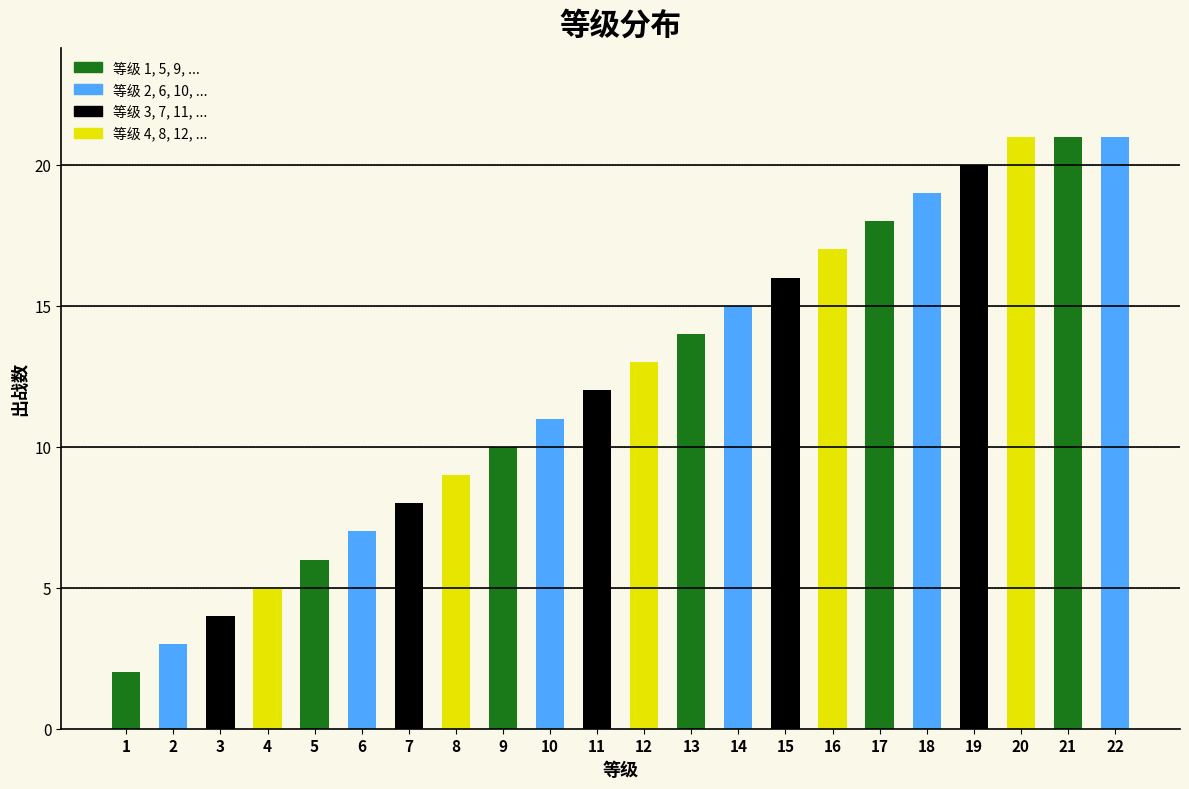

Reading left to right, transcribe all the data shown in this chart.

2	3	4	5	6	7	8	9	10	11	12	13	14	15	16	17	18	19	20	21	21	21